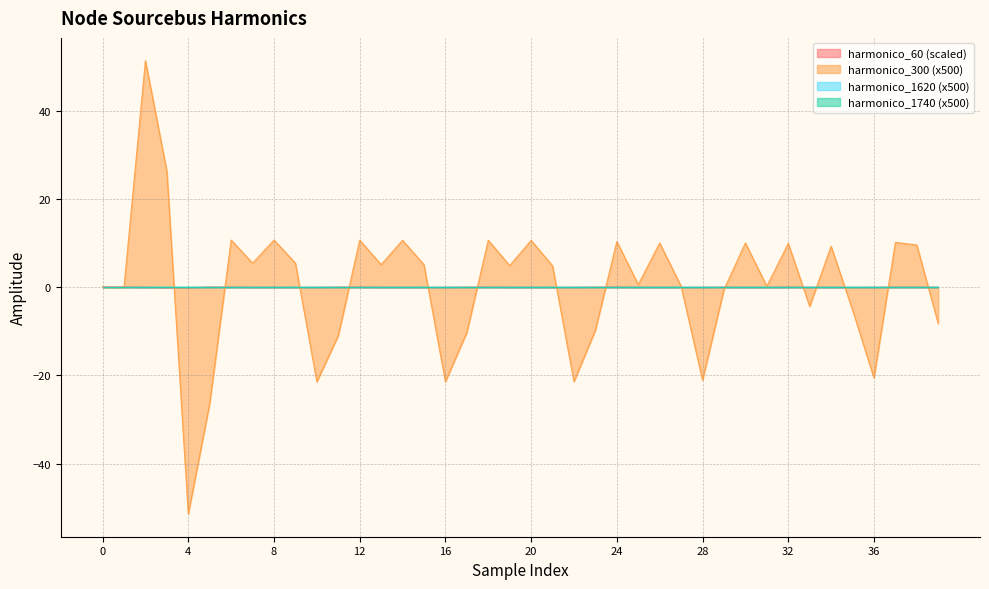

Reading left to right, list all the values displayed in this chart.

harmonico_60: 0=0.1	1=0.1	2=-0.0	3=-0.1	4=-0.1	5=0.1	6=0.0	7=-0.0	8=-0.0	9=-0.0	10=-0.0	11=0.0	12=0.0	13=-0.0	14=-0.0	15=-0.0	16=-0.0	17=0.0	18=0.0	19=-0.0	20=-0.0	21=-0.0	22=-0.0	23=0.0	24=0.0	25=-0.0	26=-0.0	27=-0.0	28=-0.0	29=0.0	30=-0.0	31=-0.0	32=0.0	33=-0.0	34=-0.0	35=-0.0	36=-0.0	37=0.0	38=0.0	39=-0.0
harmonico_300: 0=0.0	1=-0.0	2=51.4	3=26.4	4=-51.4	5=-26.4	6=10.7	7=5.5	8=10.7	9=5.5	10=-21.4	11=-11.0	12=10.7	13=5.1	14=10.7	15=5.1	16=-21.4	17=-10.2	18=10.7	19=4.9	20=10.6	21=4.9	22=-21.4	23=-9.7	24=10.4	25=0.6	26=10.1	27=0.2	28=-21.1	29=-0.5	30=10.1	31=0.2	32=10.0	33=-4.3	34=9.3	35=-5.1	36=-20.6	37=10.2	38=9.6	39=-8.2